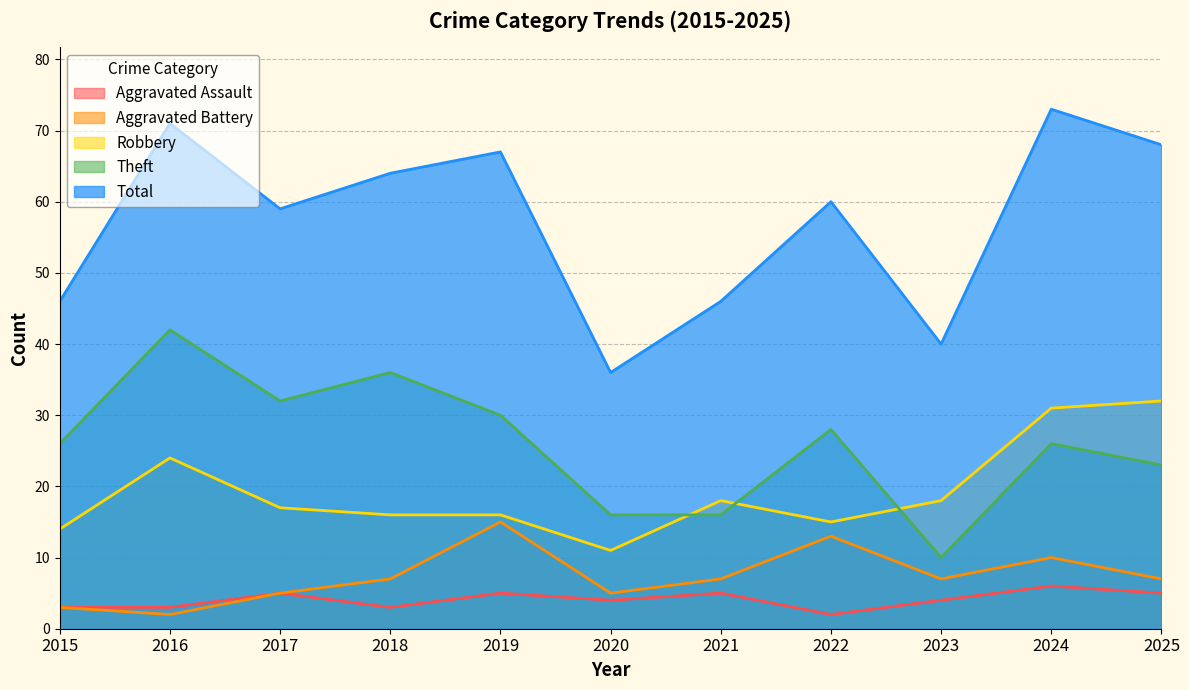

Rank the categories by Aggravated Assault value from highest to lowest.

2024, 2017, 2019, 2021, 2025, 2020, 2023, 2015, 2016, 2018, 2022